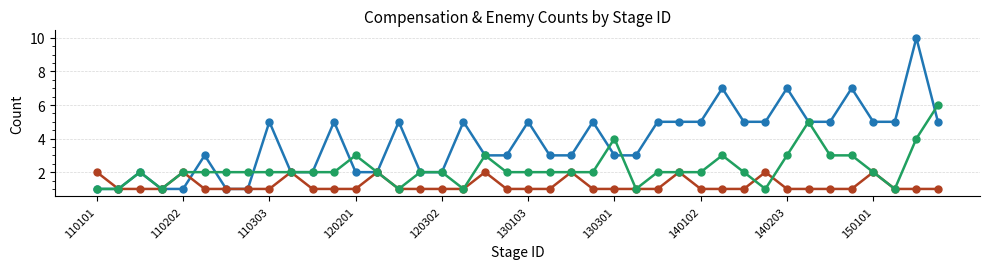

Where do _enemyCount_1 and _compensationCount_1 first cross each other?

110202 and 110203